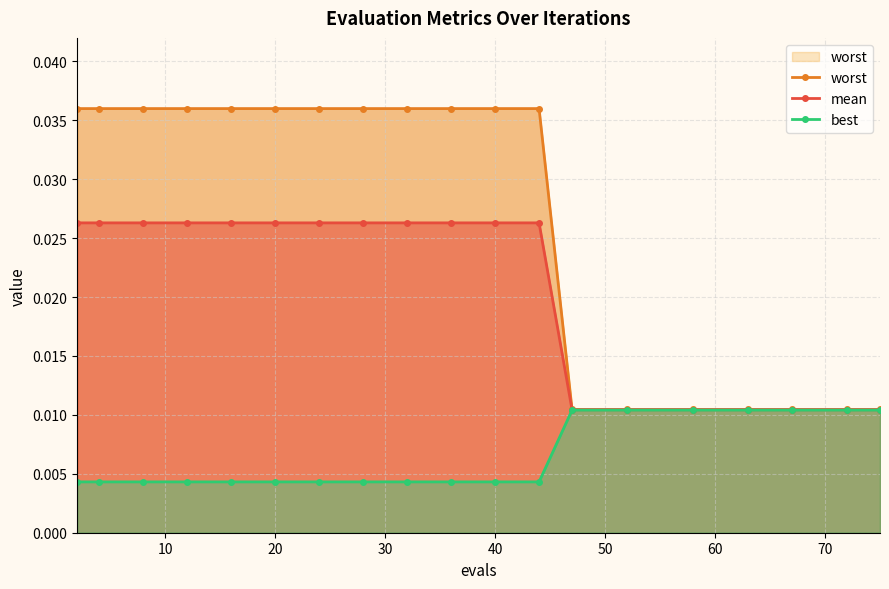

How many mean values are between 0 and 1?

19